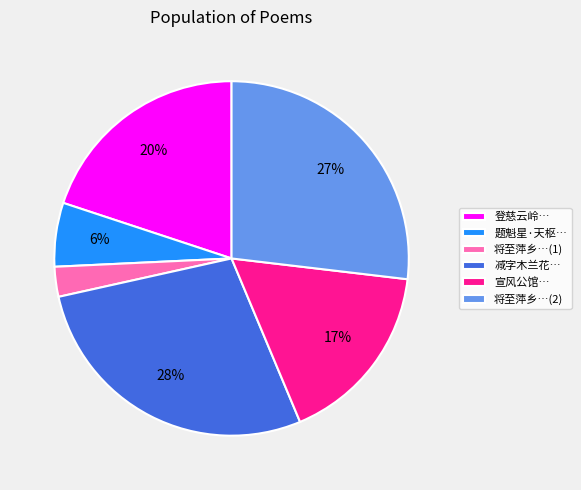

Is 减字木兰花… the majority of the pie?

No